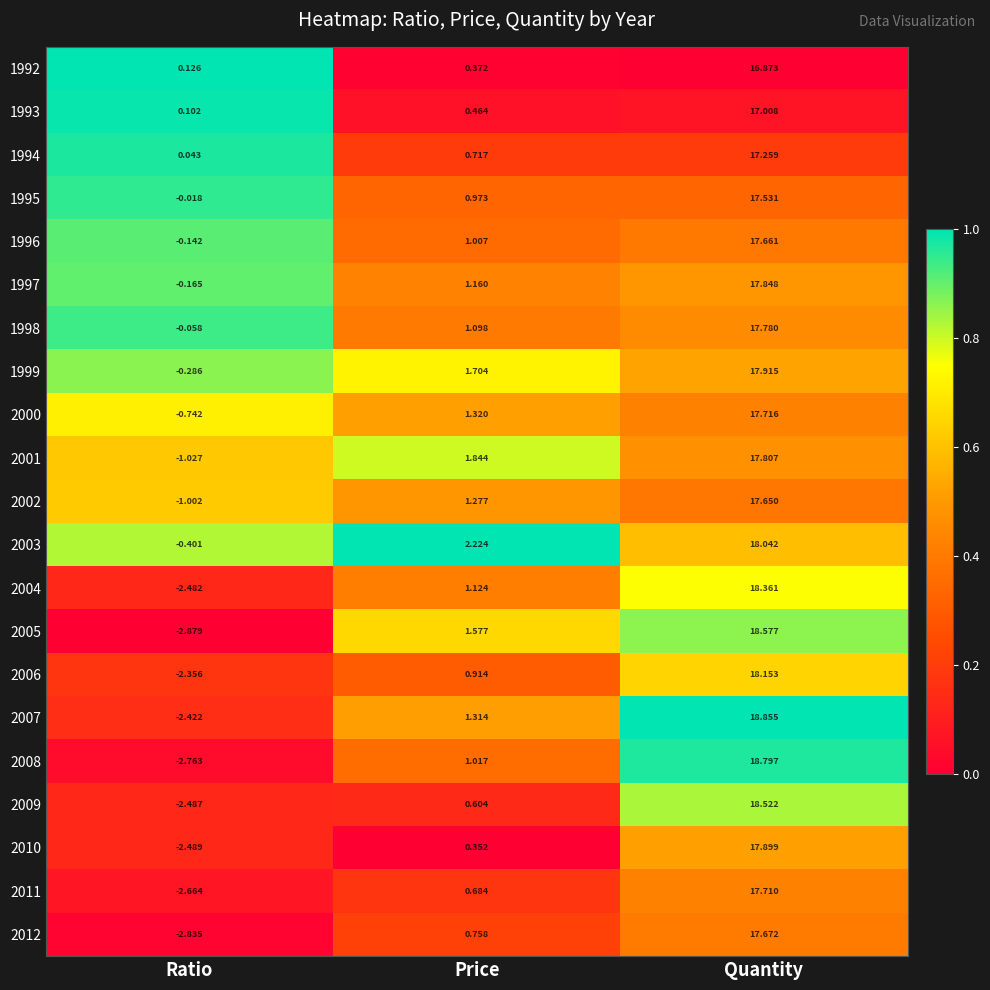

List the series in order of their peak value, lowest first.

1992, 1993, 1994, 1995, 2002, 1996, 2012, 2011, 2000, 1998, 2001, 1997, 2010, 1999, 2003, 2006, 2004, 2009, 2005, 2008, 2007